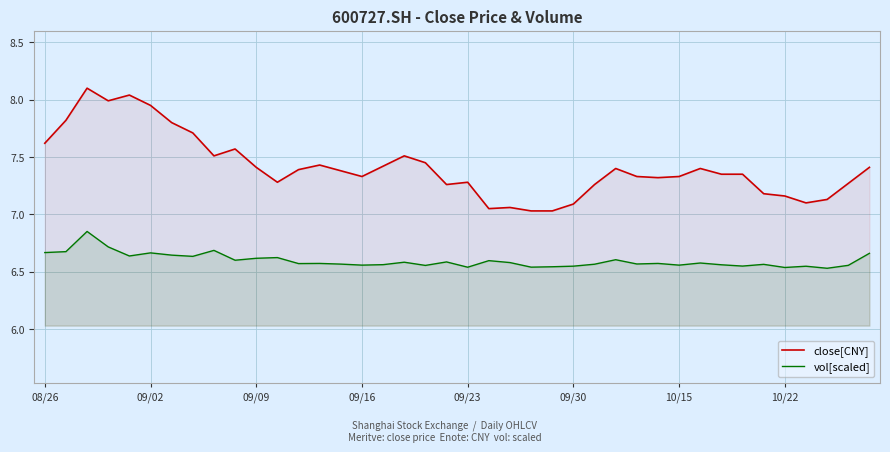

List the series in order of their overall mean, lowest first.

vol[scaled], close[CNY]